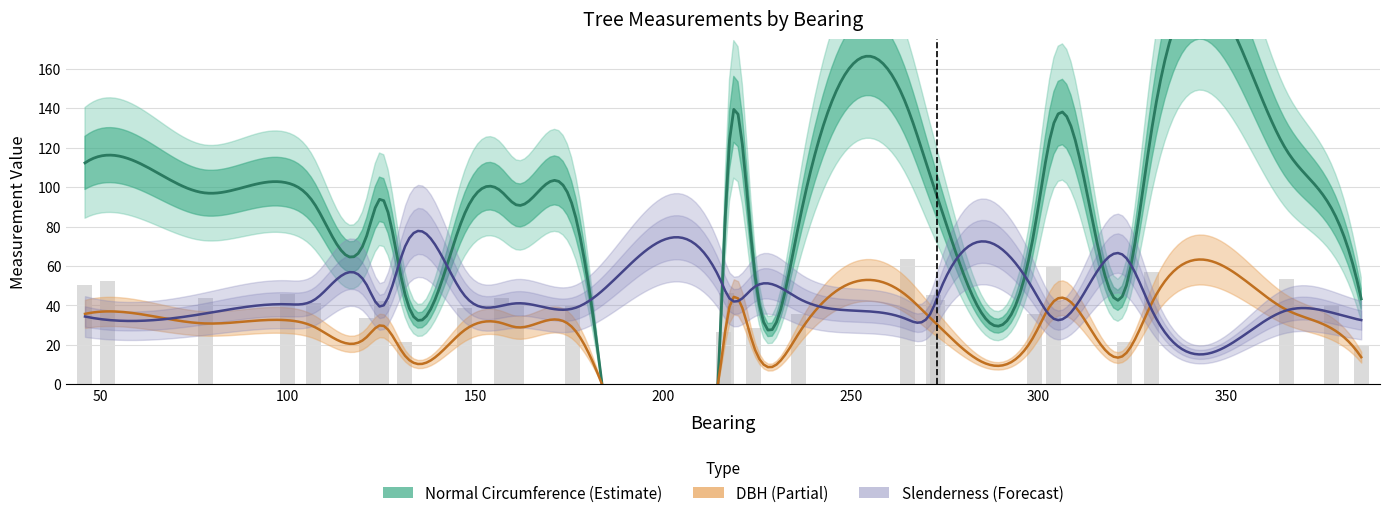

At how many categories does at least one series exceed 359?

3